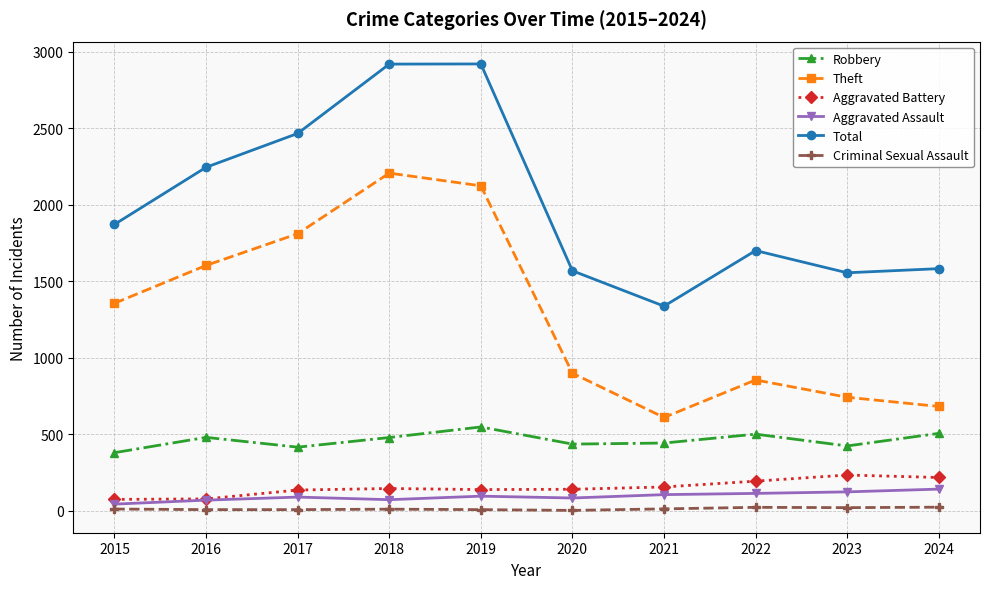

True or false: Aggravated Assault and Robbery cross at least once.

False